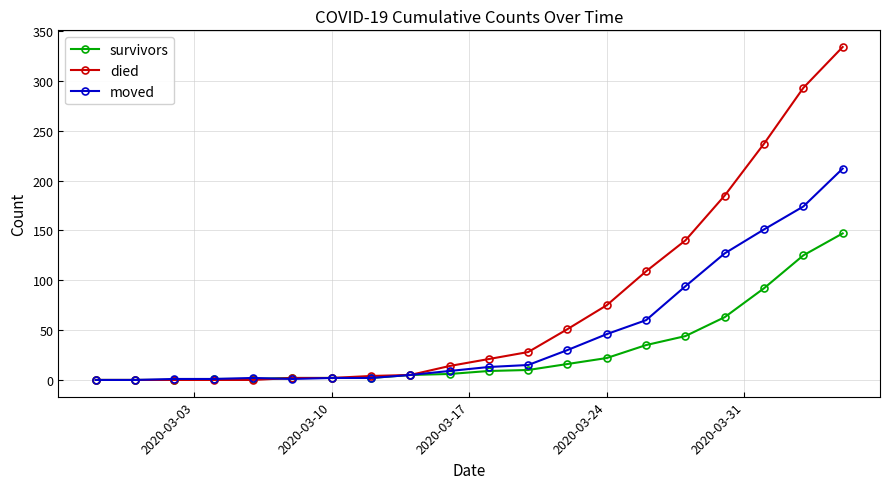

Which series has the largest range (max minus min)?

died